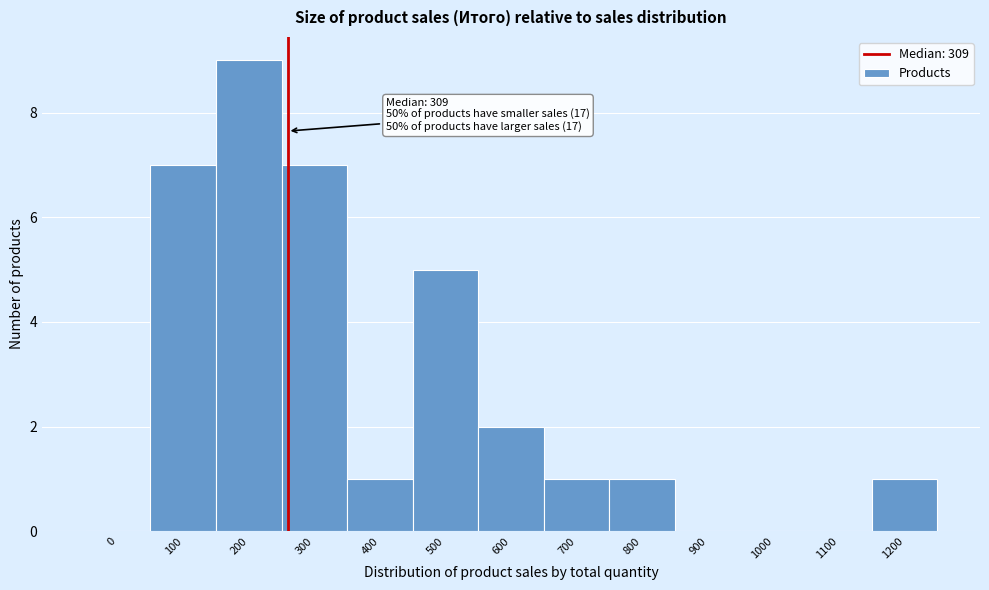

Reading left to right, what are all the values shown in this chart?

0=0	100=7	200=9	300=7	400=1	500=5	600=2	700=1	800=1	900=0	1000=0	1100=0	1200=1